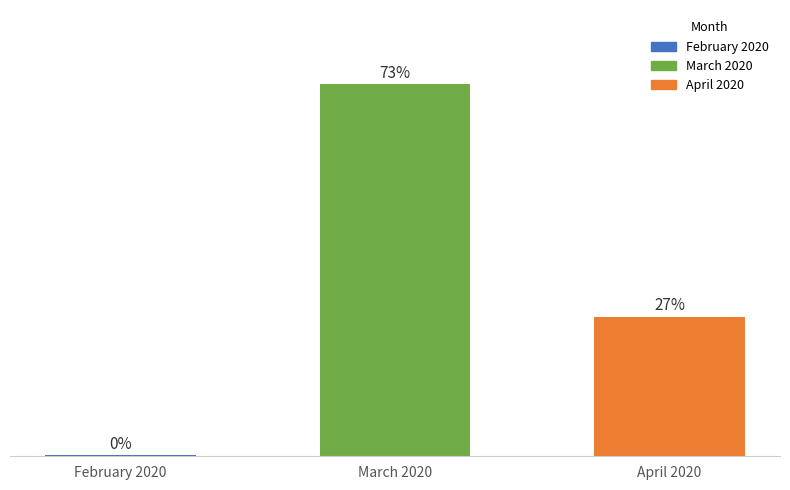

Are the bars horizontal?

No